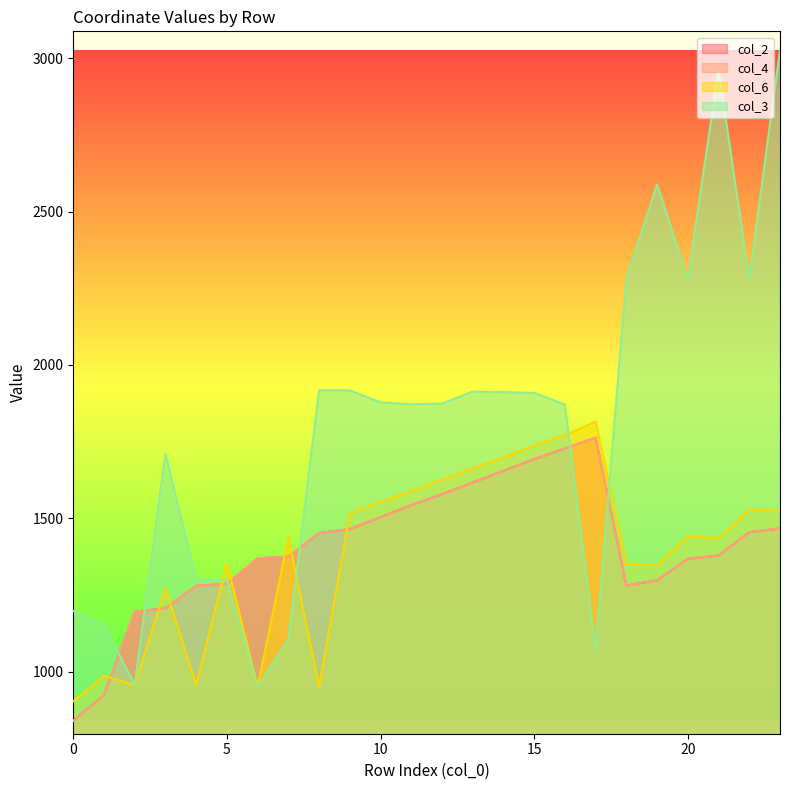

Reading right to left, extract all data points from this chart.

col_2: 23=1467	22=1455	21=1379	20=1368	19=1298	18=1281	17=1763	16=1728	15=1693	14=1655	13=1617	12=1579	11=1543	10=1504	9=1465	8=1452	7=1375	6=1370	5=1287	4=1280	3=1207	2=1196	1=924	0=840
col_4: 23=1467	22=1455	21=1379	20=1368	19=1298	18=1281	17=1763	16=1728	15=1693	14=1655	13=1617	12=1579	11=1543	10=1504	9=1465	8=1452	7=1375	6=1370	5=1287	4=1280	3=1207	2=1196	1=924	0=840
col_6: 23=1524	22=1529	21=1436	20=1442	19=1346	18=1352	17=1816	16=1771	15=1737	14=1699	13=1663	12=1626	11=1589	10=1554	9=1516	8=951	7=1438	6=951	5=1354	4=957	3=1271	2=957	1=987	0=904
col_3: 23=3027	22=2280	21=2963	20=2279	19=2588	18=2282	17=1069	16=1871	15=1909	14=1911	13=1913	12=1874	11=1872	10=1878	9=1917	8=1917	7=1105	6=951	5=1300	4=1300	3=1711	2=957	1=1153	0=1198